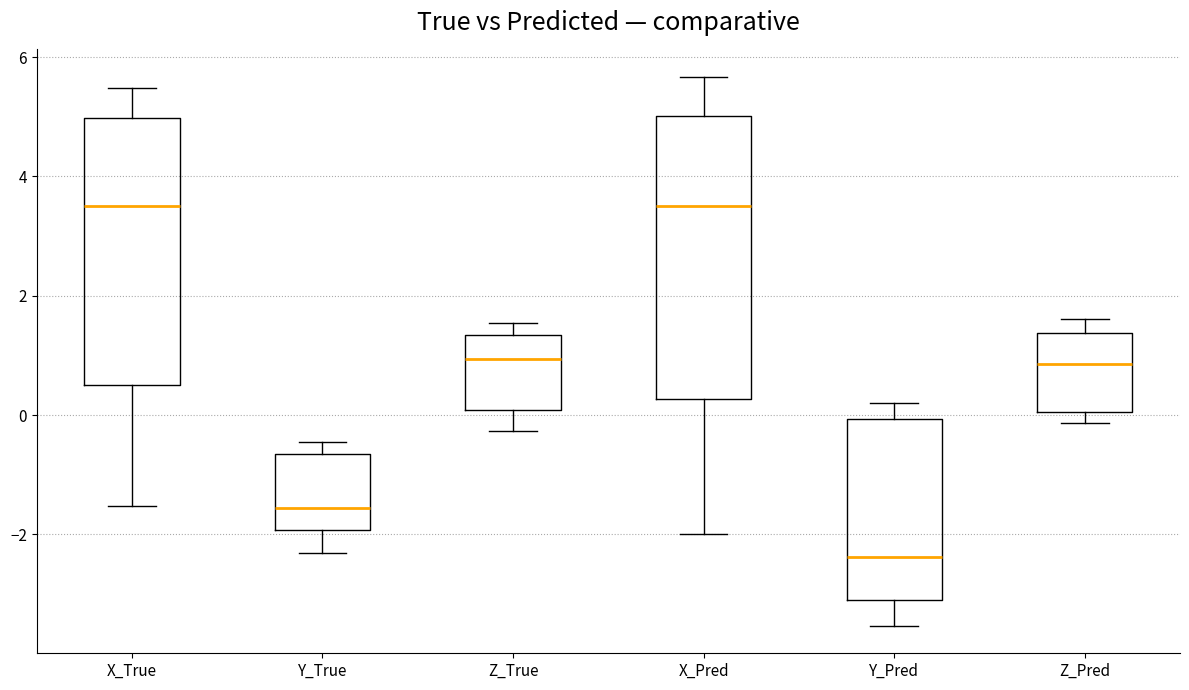

Reading left to right, read every box against the y-axis: the position of its median line, the range the box covers, and the ends of its whiskers. The values are not printed on the chart, so give them approximately, as read against the axis.

X_True: median 3.6, box 0.6 to 5.0, whiskers -1.6 to 5.4
Y_True: median -1.6, box -2.0 to -0.6, whiskers -2.4 to -0.4
Z_True: median 1.0, box 0.0 to 1.4, whiskers -0.2 to 1.6
X_Pred: median 3.6, box 0.2 to 5.0, whiskers -2.0 to 5.6
Y_Pred: median -2.4, box -3.0 to 0.0, whiskers -3.6 to 0.2
Z_Pred: median 0.8, box 0.0 to 1.4, whiskers -0.2 to 1.6